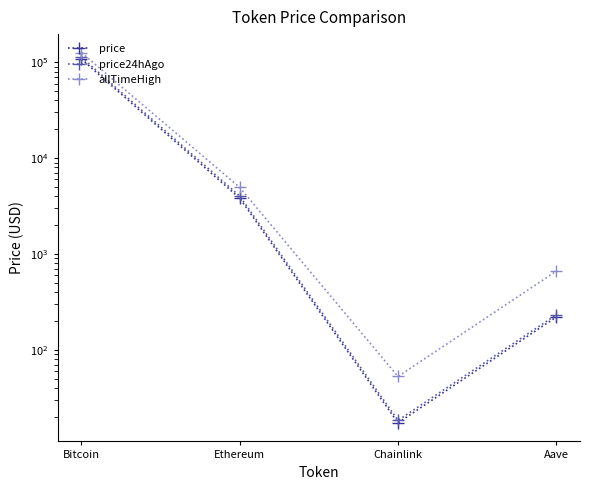

True or false: price and price24hAgo intersect in this chart.

False